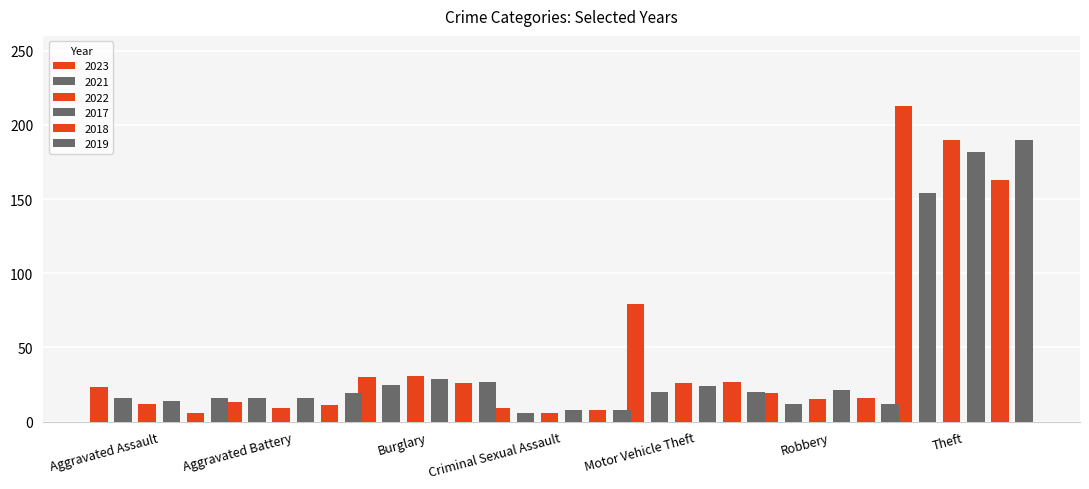

List the series in order of their peak value, highest first.

2023, 2022, 2019, 2017, 2018, 2021